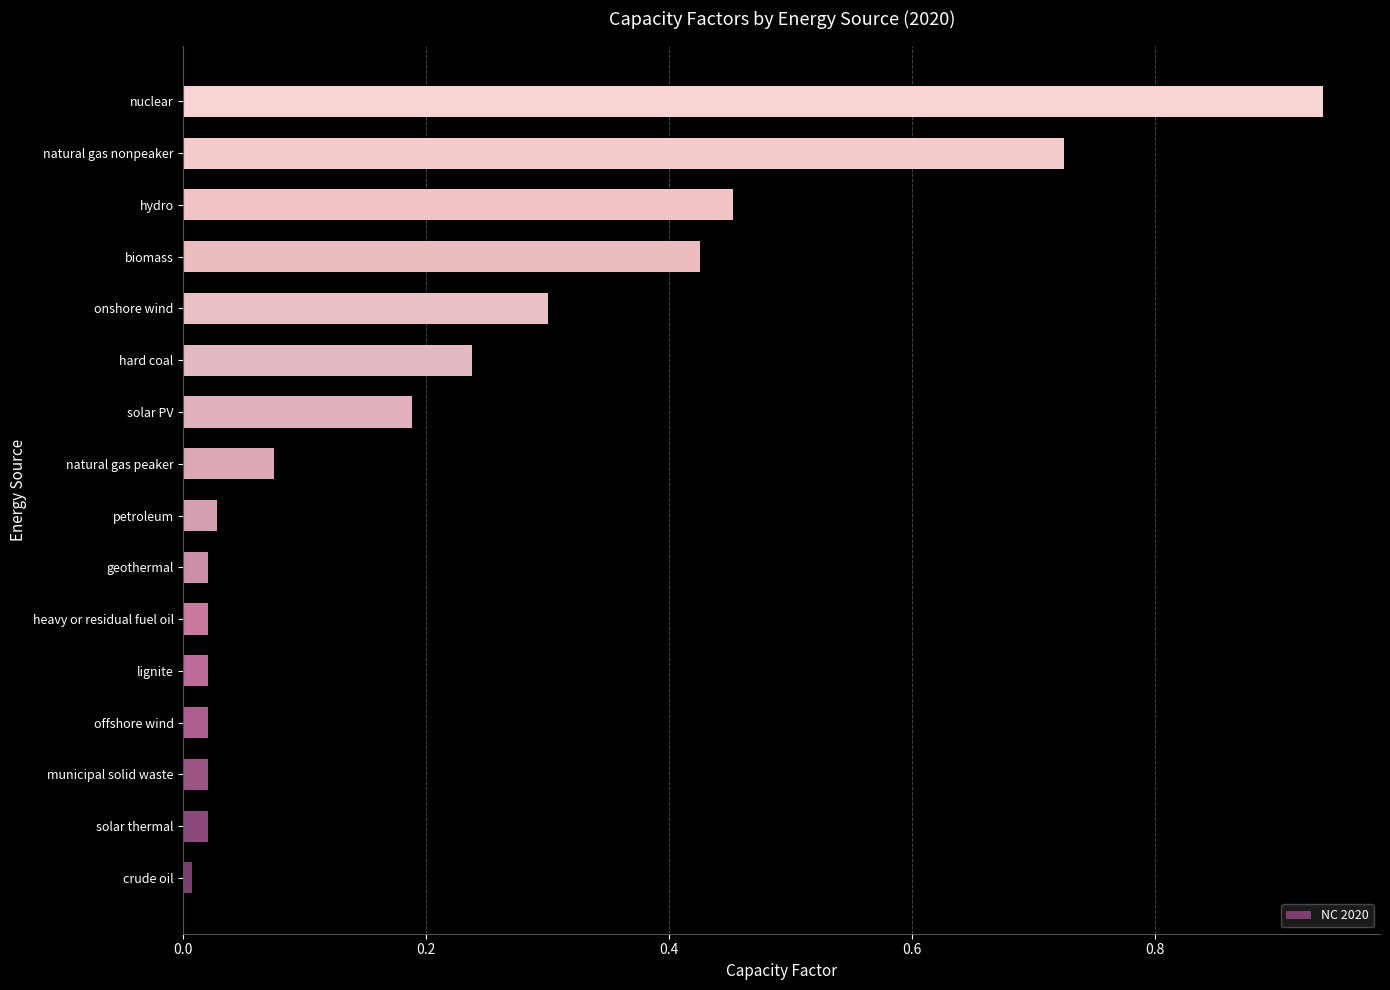

Which label corresponds to the largest value in the chart?

nuclear